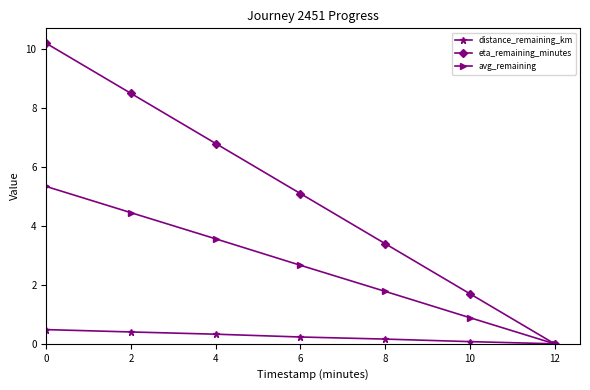

Reading right to left, what are all the values shown in this chart?

distance_remaining_km: 12=0.0	10=0.1	8=0.2	6=0.2	4=0.3	2=0.4	0=0.5
eta_remaining_minutes: 12=0.0	10=1.7	8=3.4	6=5.1	4=6.8	2=8.5	0=10.2
avg_remaining: 12=0.0	10=0.9	8=1.8	6=2.7	4=3.6	2=4.5	0=5.3